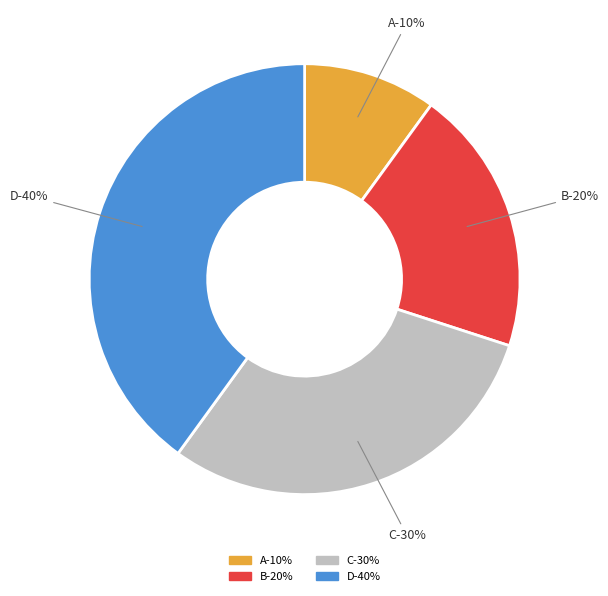

What is the smallest slice in the pie chart?

A